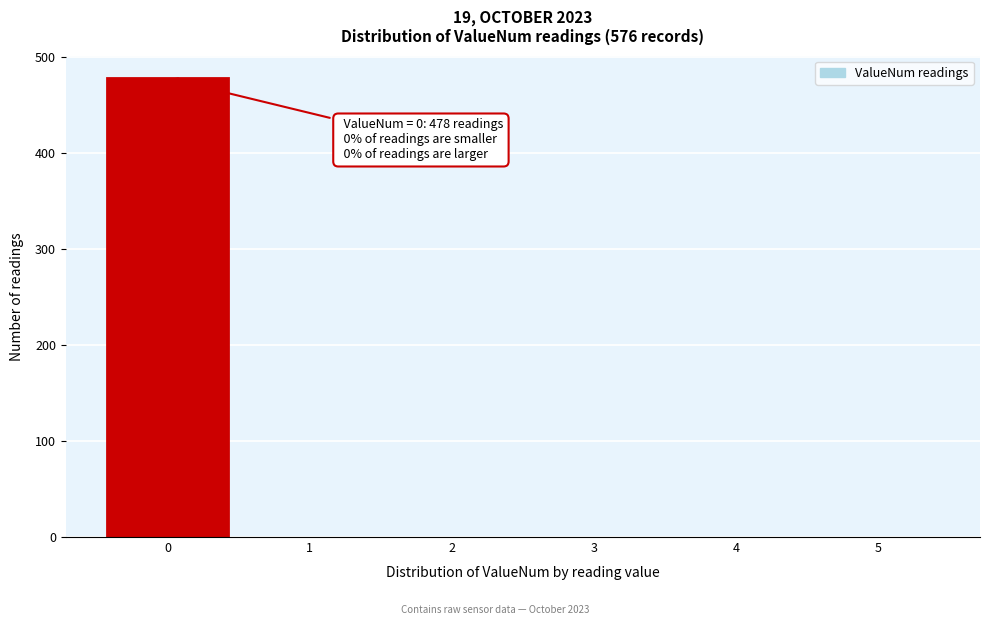

Over which range of the x-axis is the bar tallest?

-0.5 to 0.5